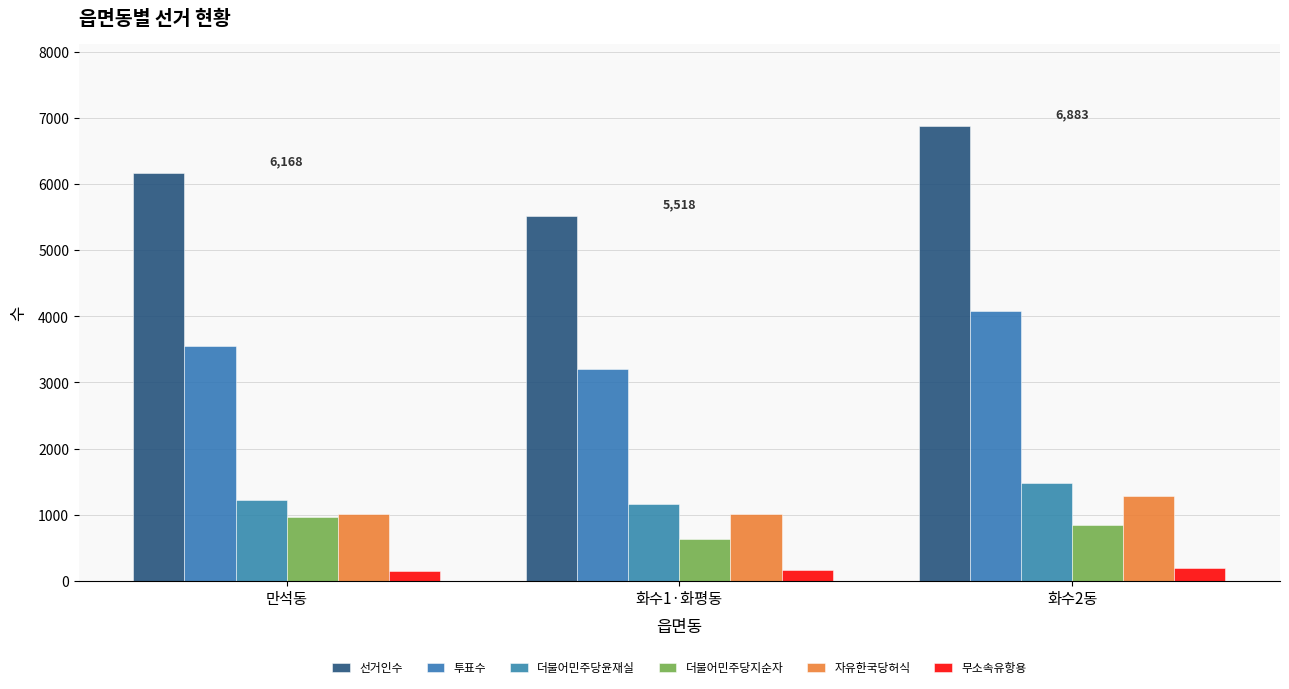

How many bars are there in each group?

6